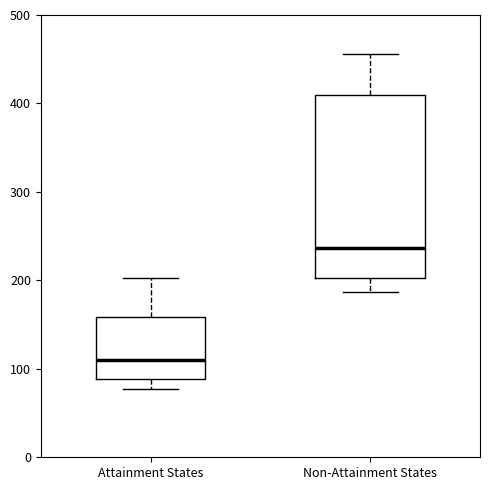

Reading left to right, transcribe this box plot: for each box, give where its median line is, the range the box spans, and where its two whiskers end, as read against the y-axis. The values are not printed on the chart, so give them approximately, as read against the axis.

Attainment States: median 110, box 90 to 160, whiskers 80 to 200
Non-Attainment States: median 240, box 200 to 410, whiskers 190 to 460